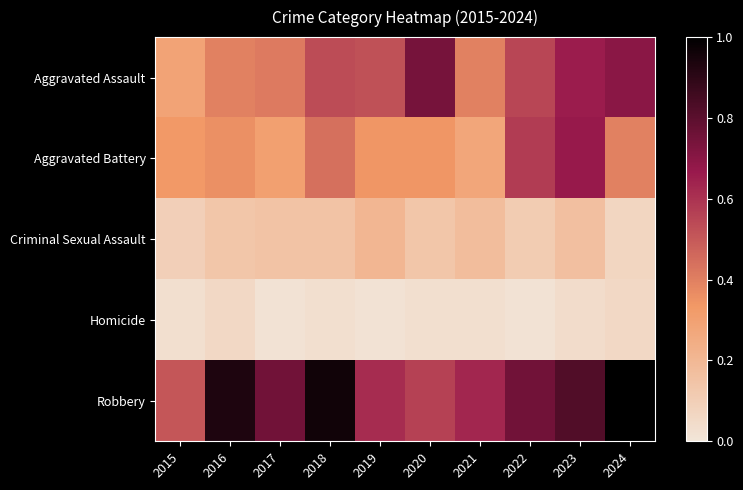

What is the difference between the highest and lowest values at 2019?

0.6